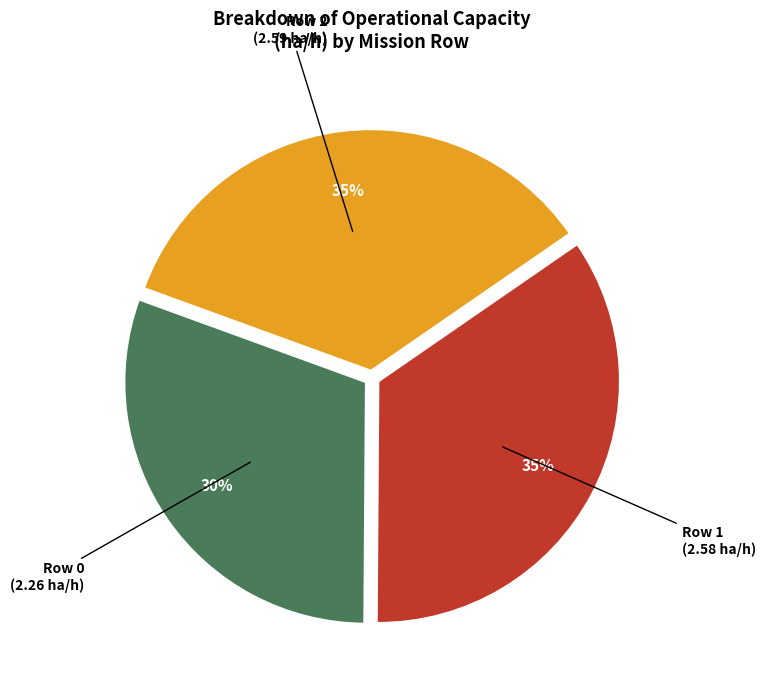

How many segments does this pie chart have?

3